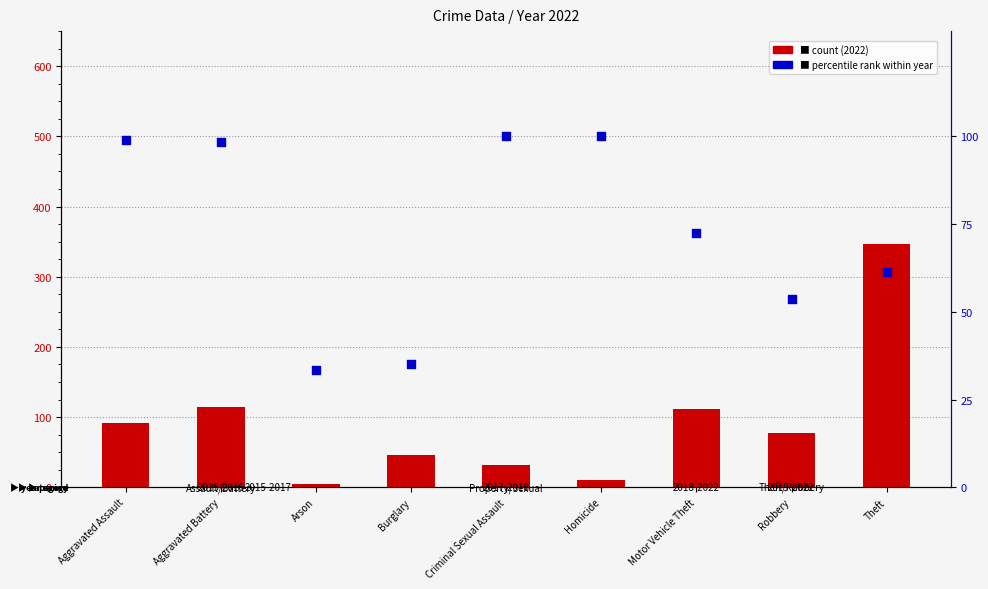

What is the change in value from Aggravated Battery to Burglary?

-63.2